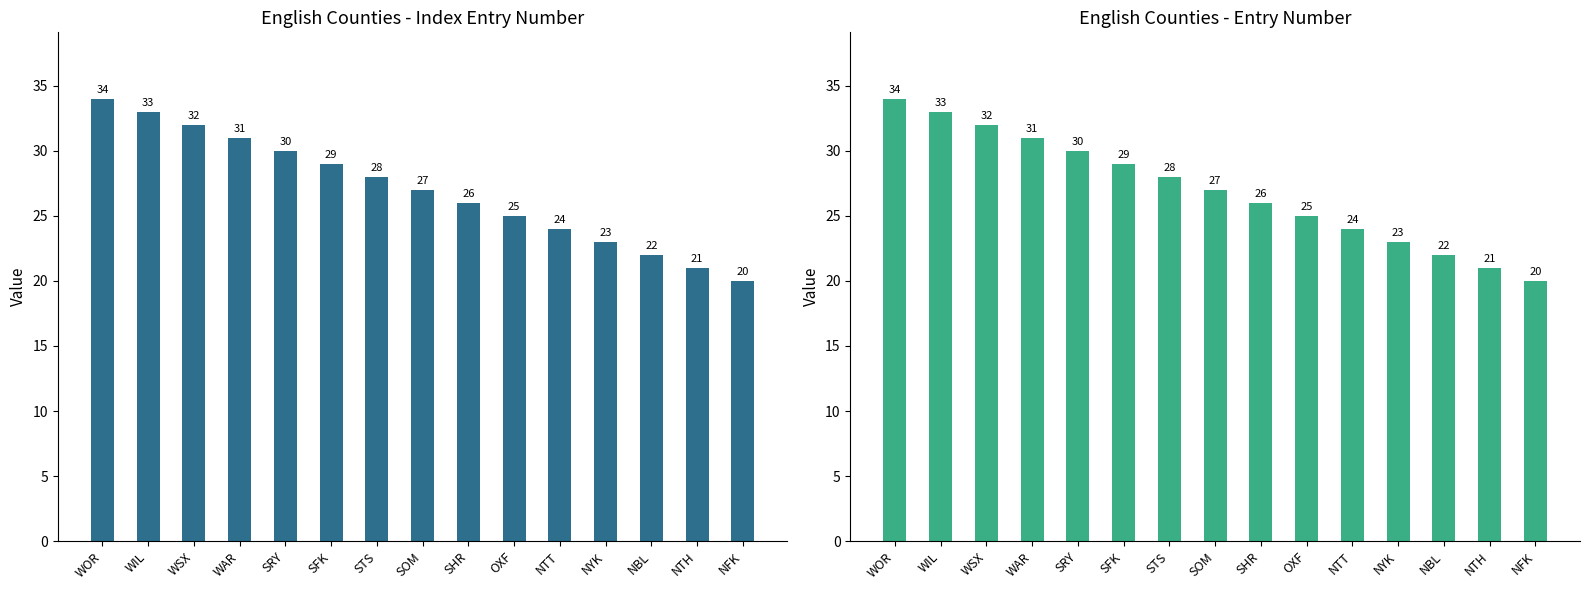

At how many categories does at least one series exceed 23?

11